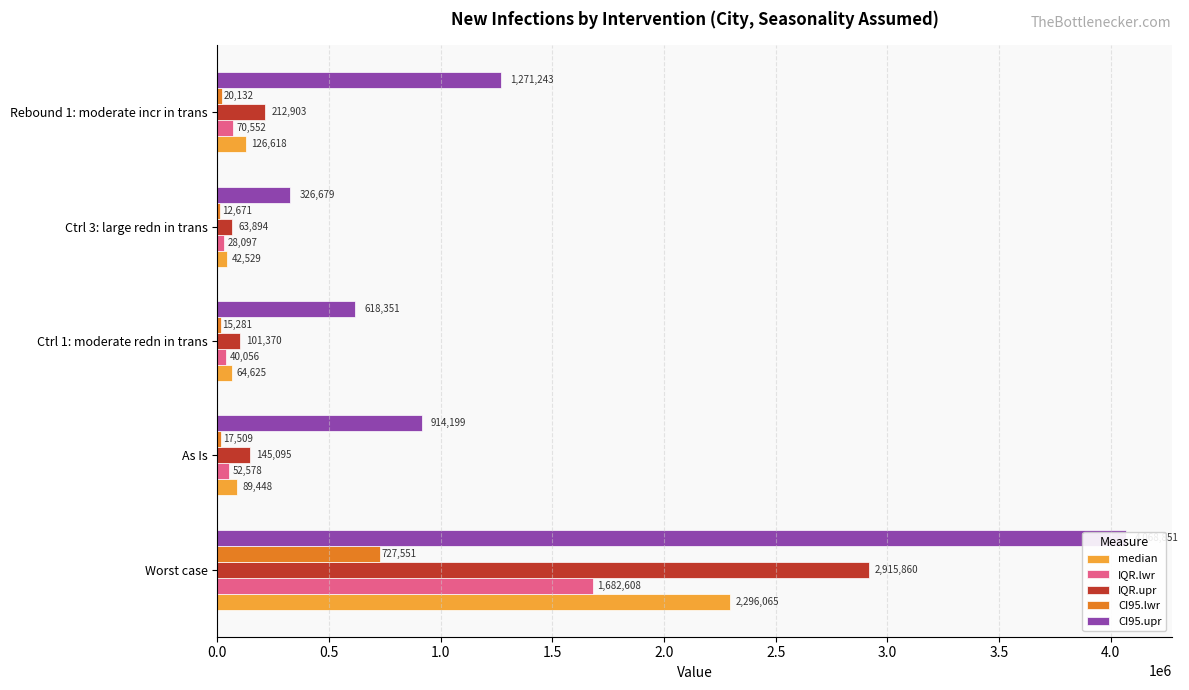

What is the maximum value for CI95.lwr?

727551